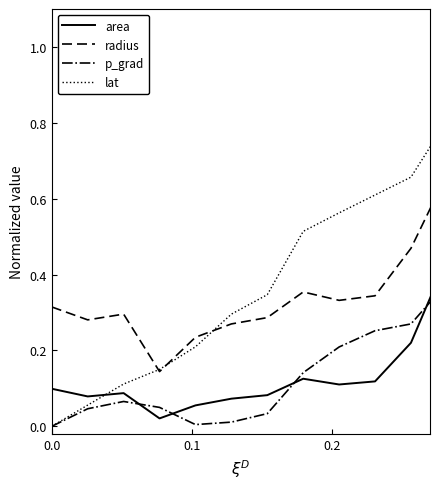

Which series has the largest total across all categories?

lat